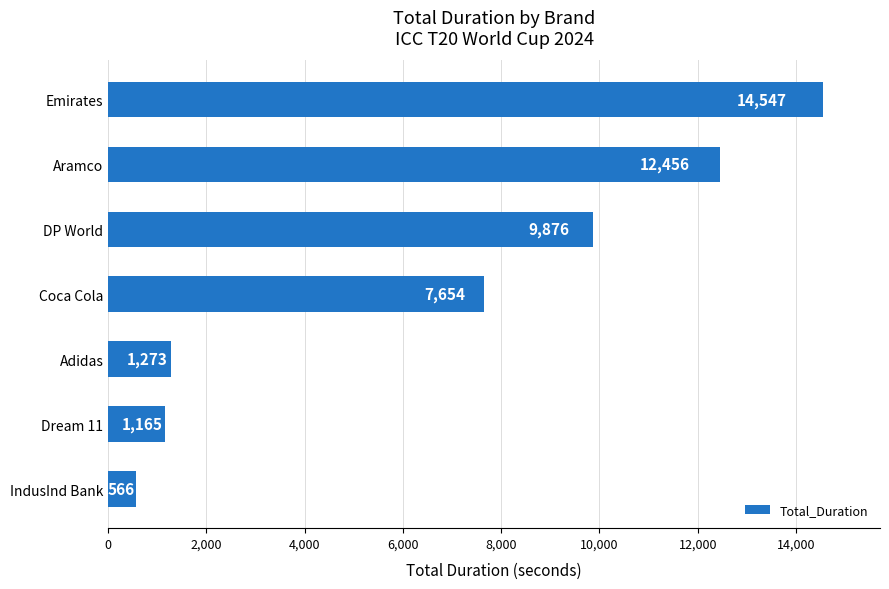

What is the greatest value displayed?

14547